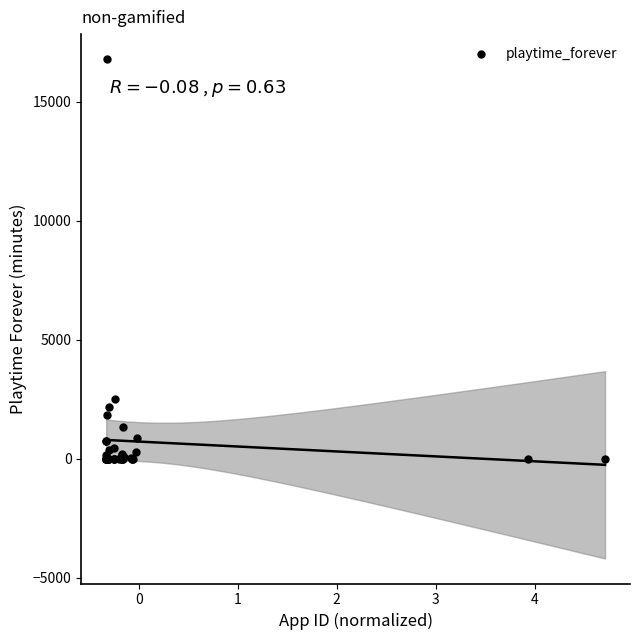

What Y value in the scatter plot is closest to 8392?

2508